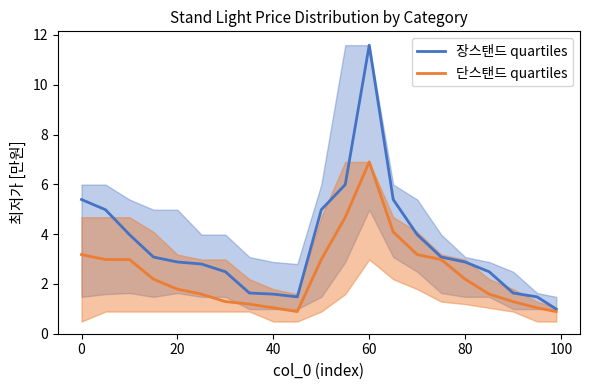

How many lines are shown in the chart?

2